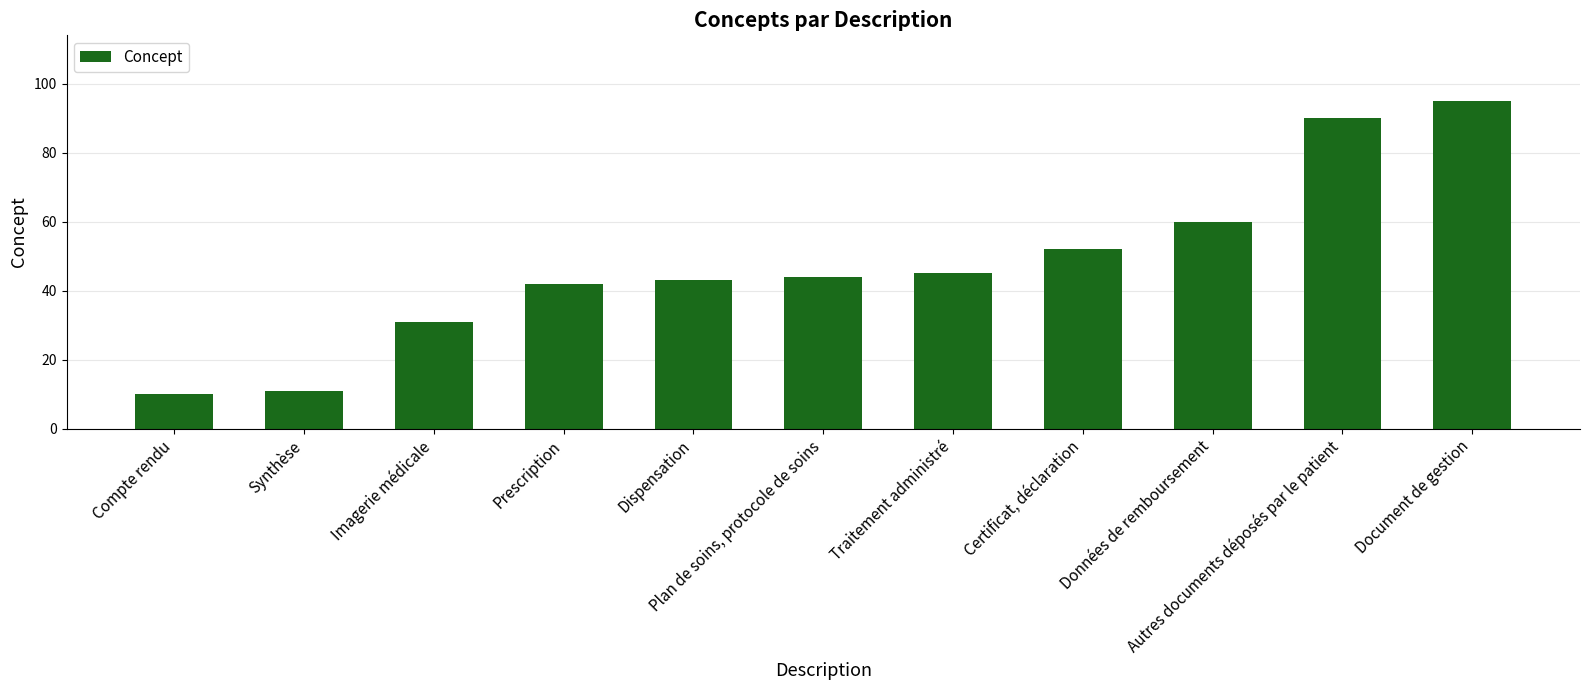

What is the average value?

48